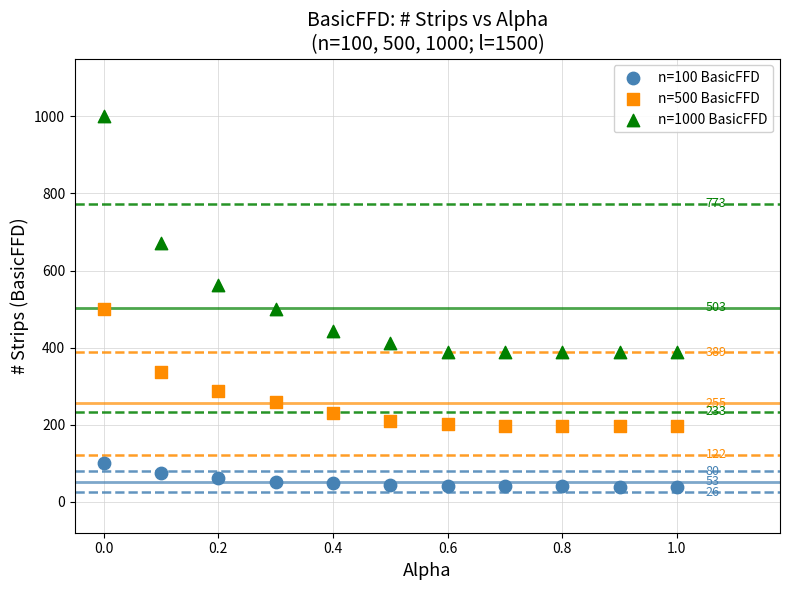

Which series reaches the minimum Y coordinate?

n=100 BasicFFD